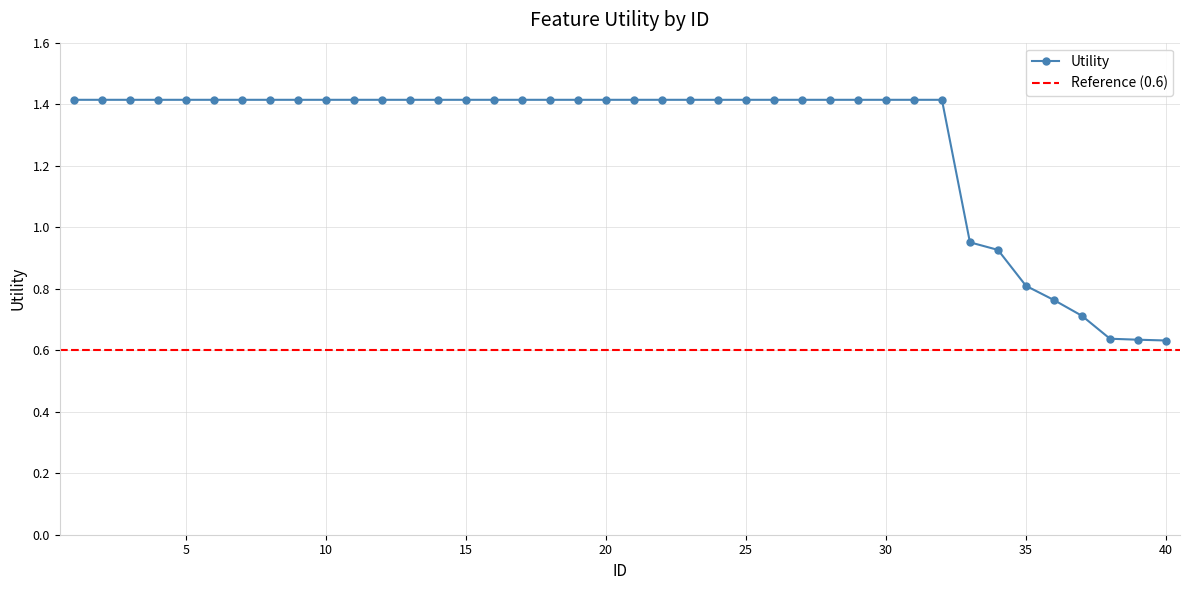

List the labels in order of value, largest first.

1, 2, 3, 4, 5, 6, 7, 8, 9, 10, 11, 12, 13, 14, 15, 16, 17, 18, 19, 20, 21, 22, 23, 24, 25, 26, 27, 28, 29, 30, 31, 32, 33, 34, 35, 36, 37, 38, 39, 40